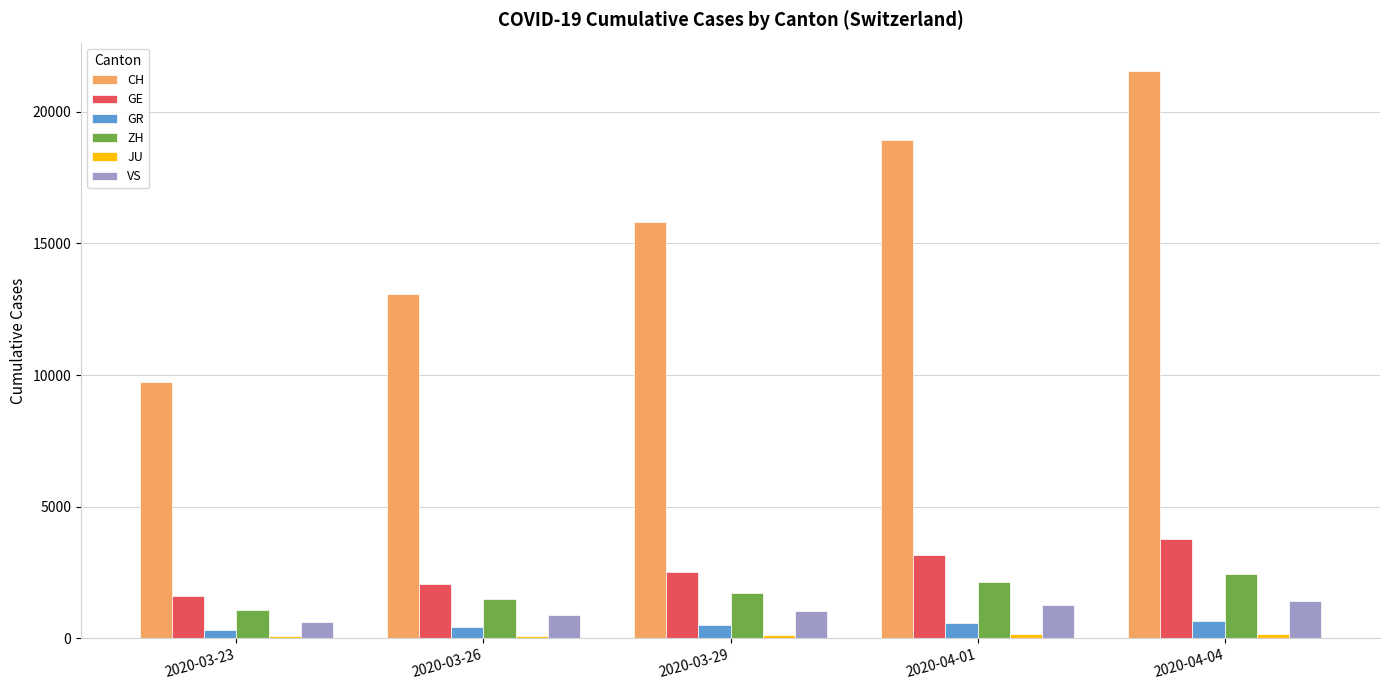

What is the total value across all series at 2020-04-04?

30021